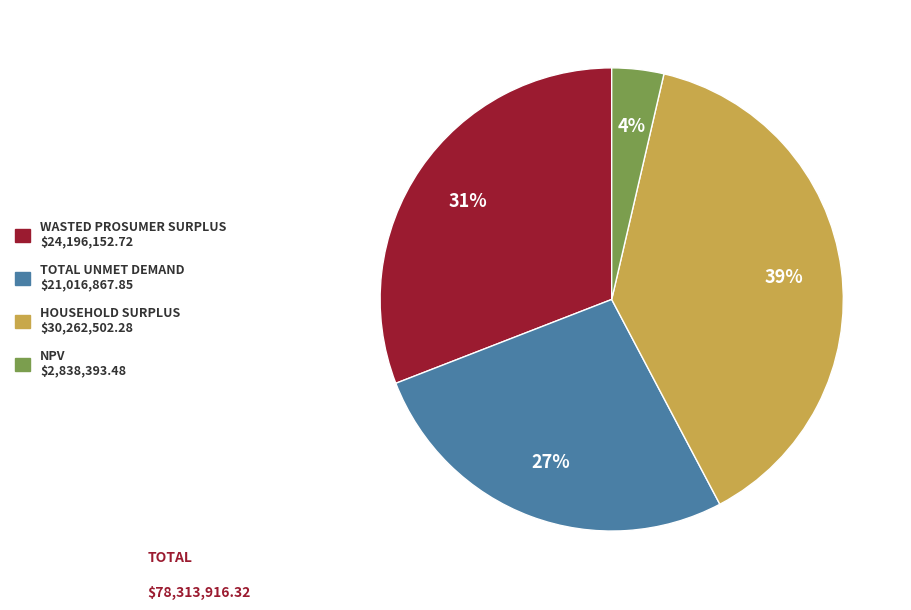

To the nearest percent, what is the difference between the largest and smallest slice percentages?

35%